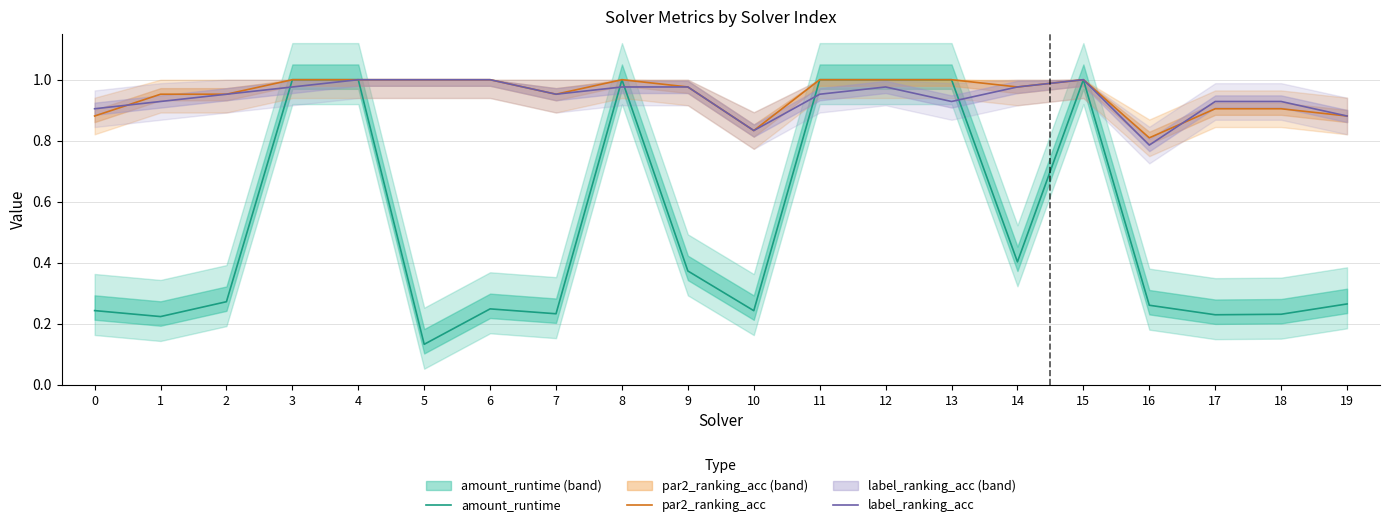

Reading left to right, extract all data points from this chart.

amount_runtime: 0=0.2	1=0.2	2=0.3	3=1.0	4=1.0	5=0.1	6=0.2	7=0.2	8=1.0	9=0.4	10=0.2	11=1.0	12=1.0	13=1.0	14=0.4	15=1.0	16=0.3	17=0.2	18=0.2	19=0.3
par2_ranking_acc: 0=0.9	1=1.0	2=1.0	3=1.0	4=1.0	5=1.0	6=1.0	7=1.0	8=1.0	9=1.0	10=0.8	11=1.0	12=1.0	13=1.0	14=1.0	15=1.0	16=0.8	17=0.9	18=0.9	19=0.9
label_ranking_acc: 0=0.9	1=0.9	2=1.0	3=1.0	4=1.0	5=1.0	6=1.0	7=1.0	8=1.0	9=1.0	10=0.8	11=1.0	12=1.0	13=0.9	14=1.0	15=1.0	16=0.8	17=0.9	18=0.9	19=0.9